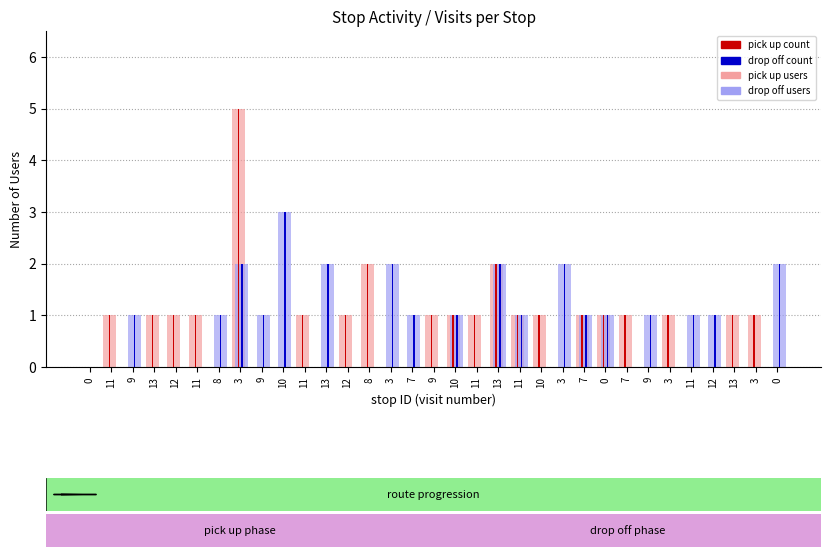

Between 3 and 11, which is larger?

3